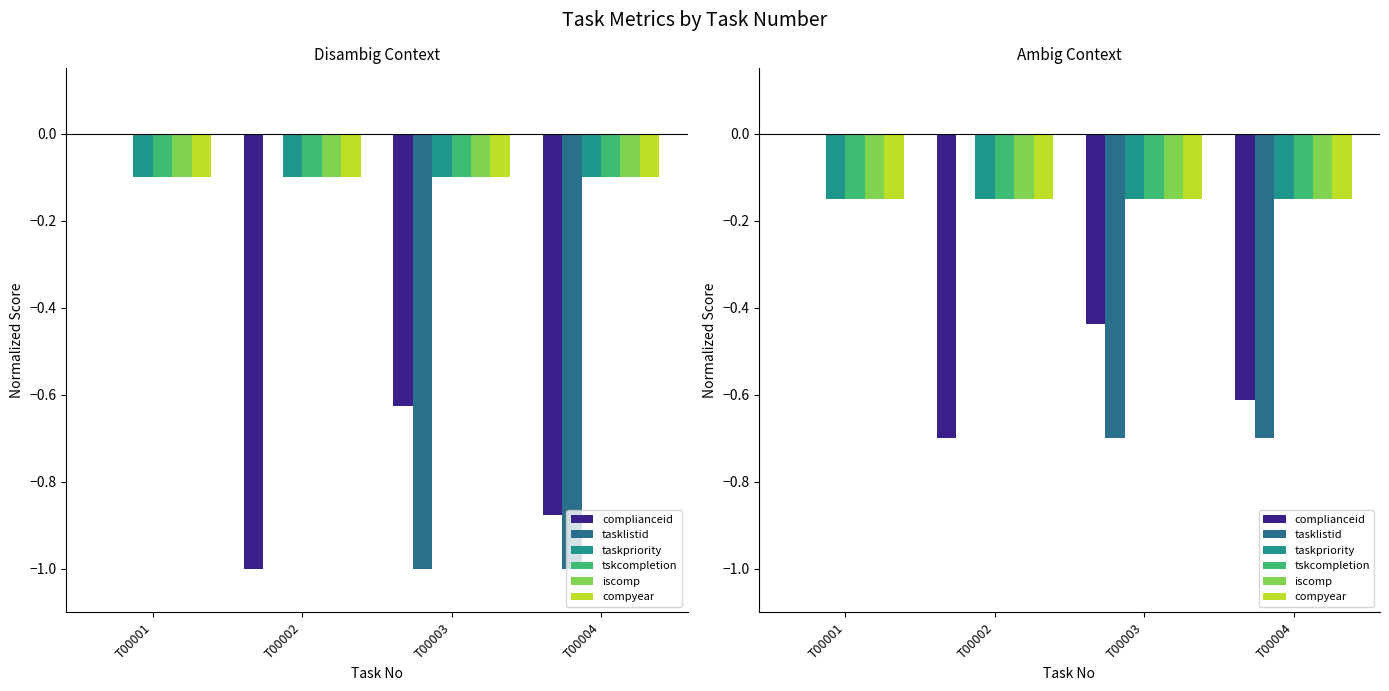

What is the value of the iscomp bar at the 2nd from the left?

-0.1